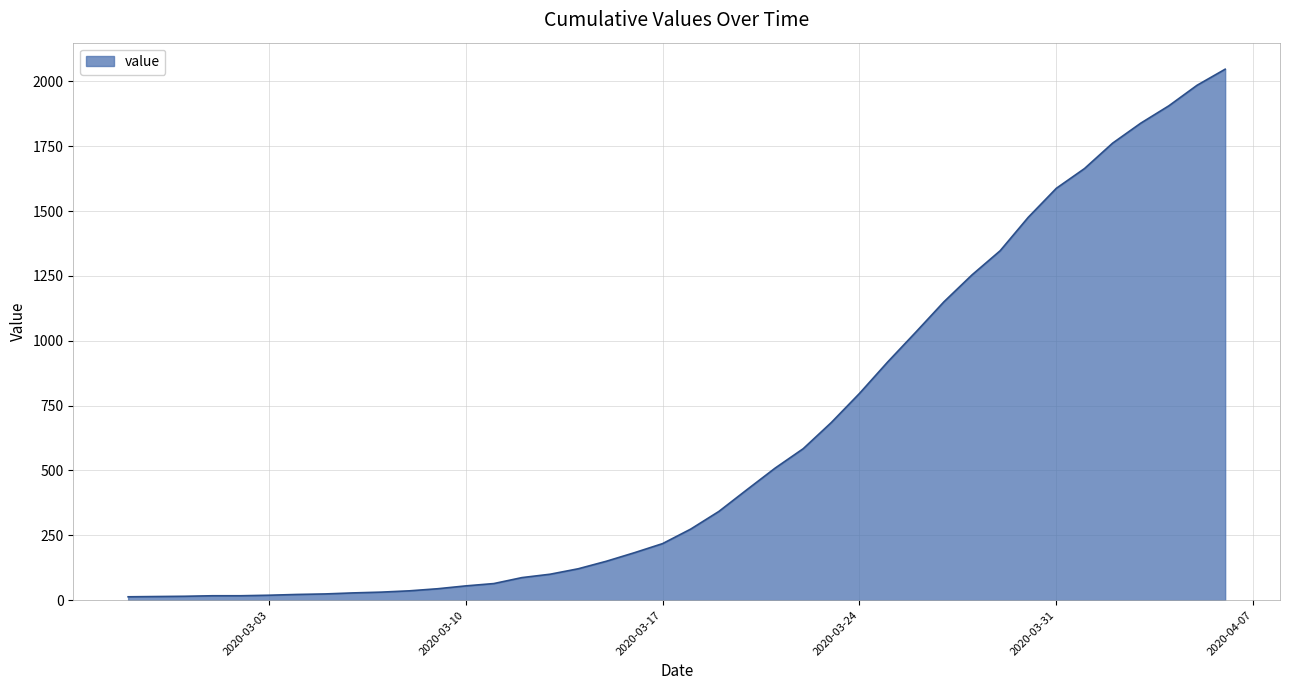

What is the greatest value displayed?

2047